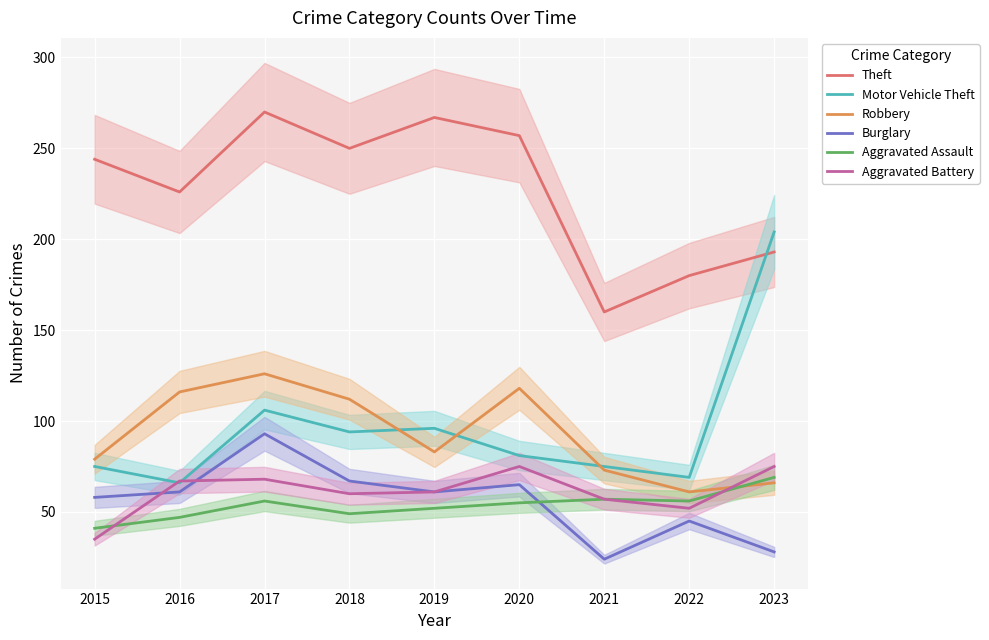

Reading right to left, what are all the values shown in this chart?

Theft: 2023=193	2022=180	2021=160	2020=257	2019=267	2018=250	2017=270	2016=226	2015=244
Motor Vehicle Theft: 2023=204	2022=69	2021=75	2020=81	2019=96	2018=94	2017=106	2016=66	2015=75
Robbery: 2023=66	2022=61	2021=73	2020=118	2019=83	2018=112	2017=126	2016=116	2015=79
Burglary: 2023=28	2022=45	2021=24	2020=65	2019=61	2018=67	2017=93	2016=61	2015=58
Aggravated Assault: 2023=69	2022=56	2021=57	2020=55	2019=52	2018=49	2017=56	2016=47	2015=41
Aggravated Battery: 2023=75	2022=52	2021=57	2020=75	2019=61	2018=60	2017=68	2016=67	2015=35